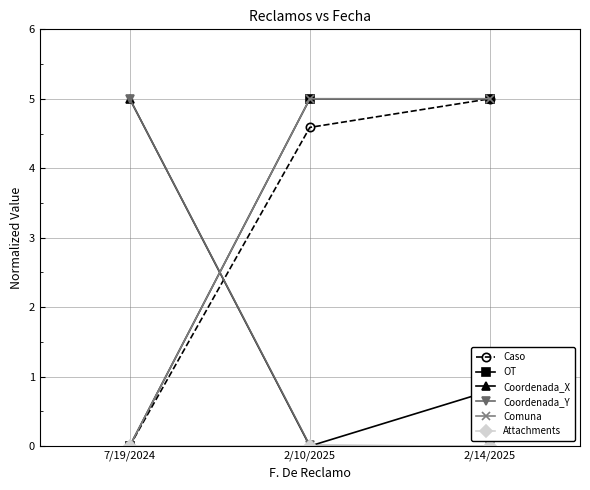

What is the difference between the maximum and minimum values in the Coordenada_Y series?

5.0